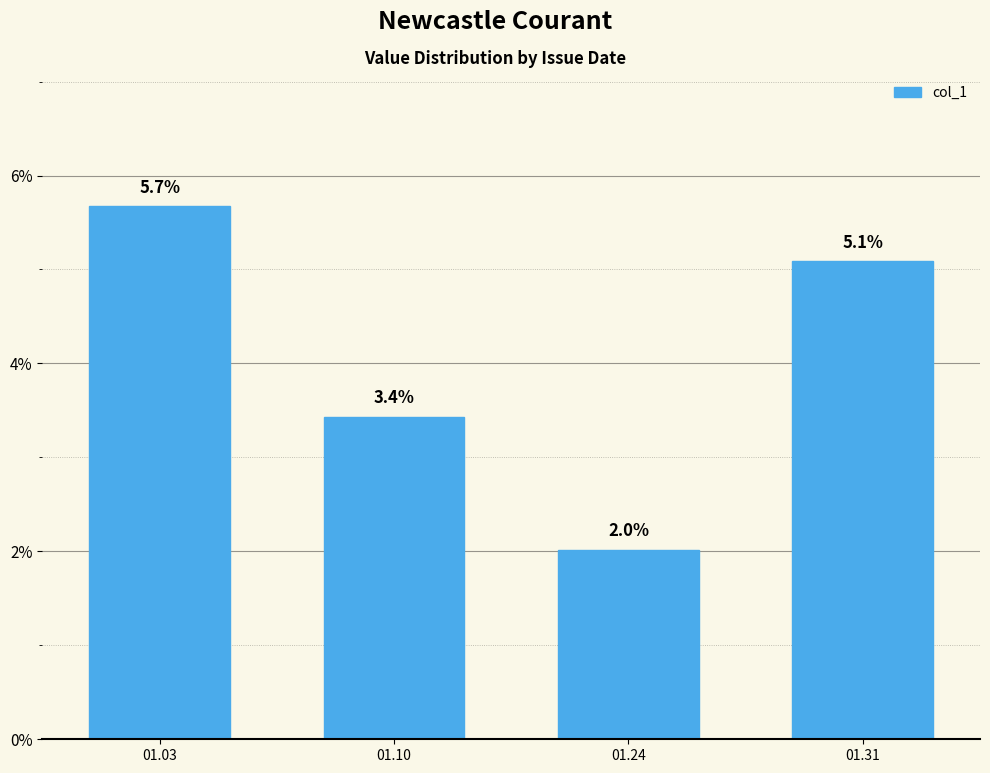

Count the values in the range 0 to 1.

4